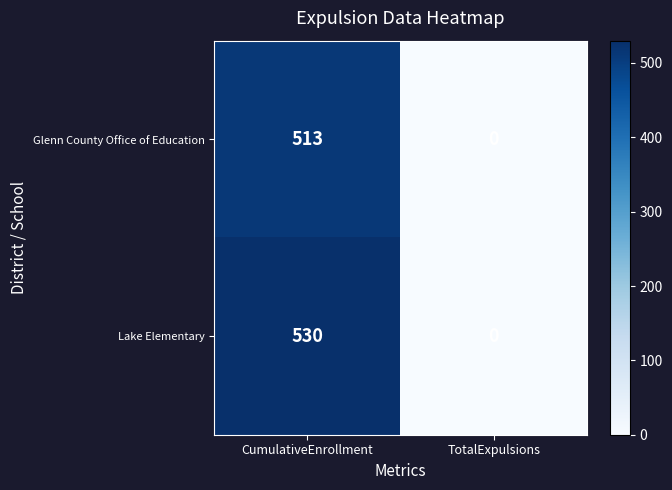

Read the Glenn County Office of Education value at CumulativeEnrollment, to the nearest 50.

500